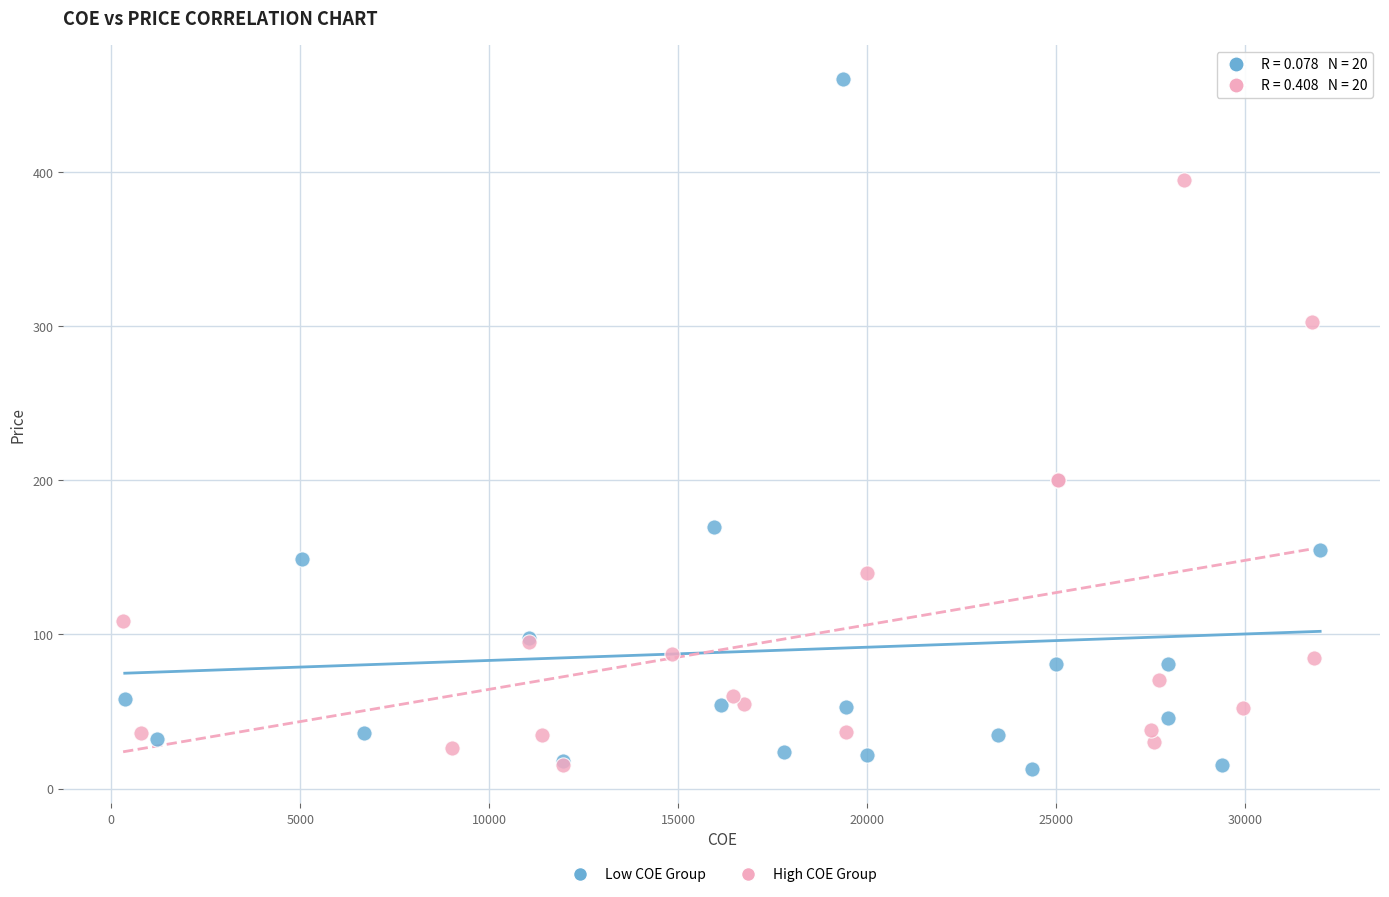

Which series contains the highest Y value?

Low COE Group